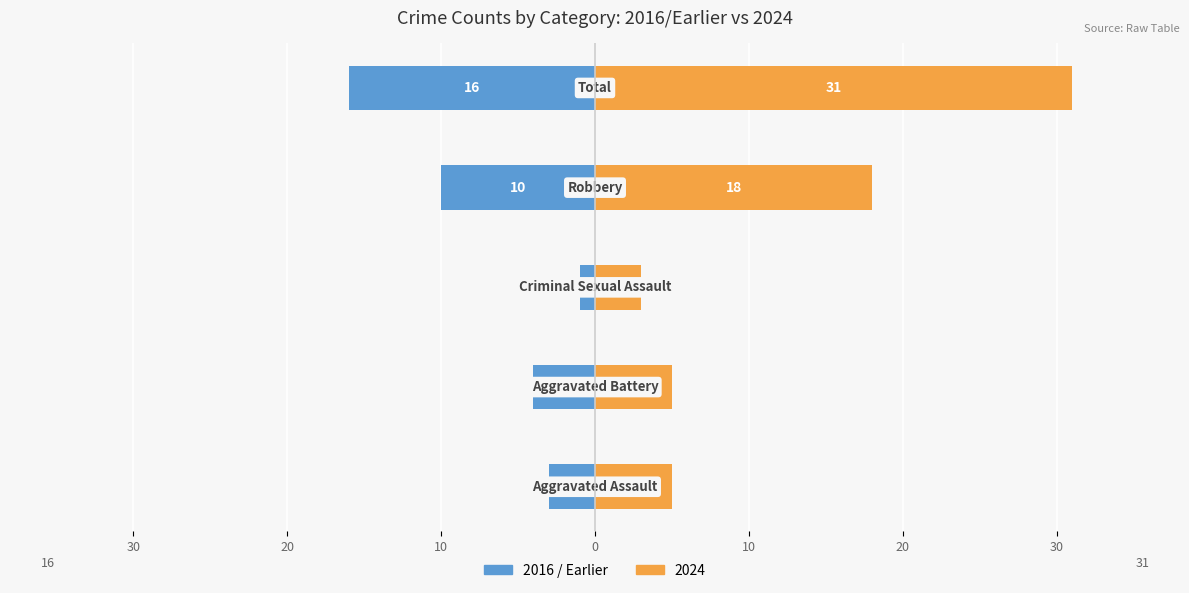

Are the bars grouped side by side (vs. stacked)?

No